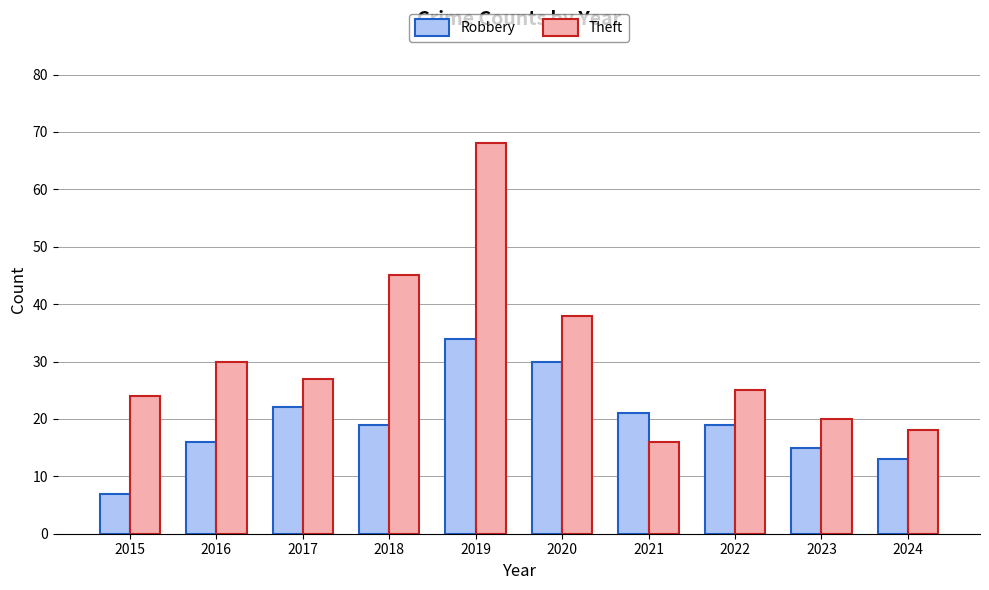

Is the value of Robbery at 2016 greater than the value of Theft at 2016?

No